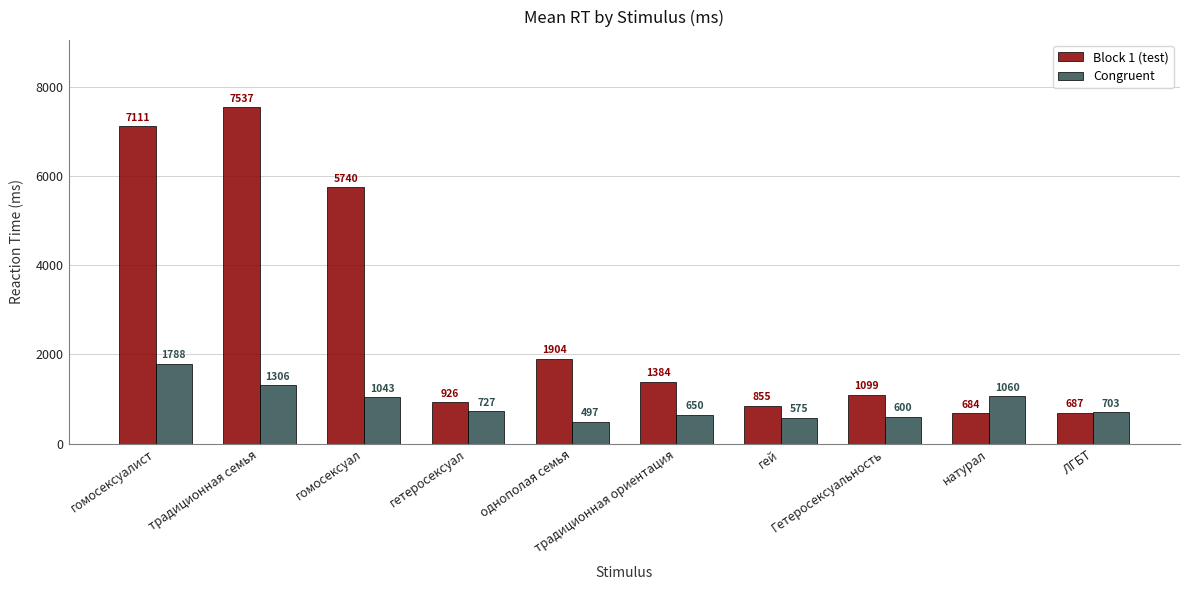

What is the spread (max minus min) of values at Гетеросексуальность?

499